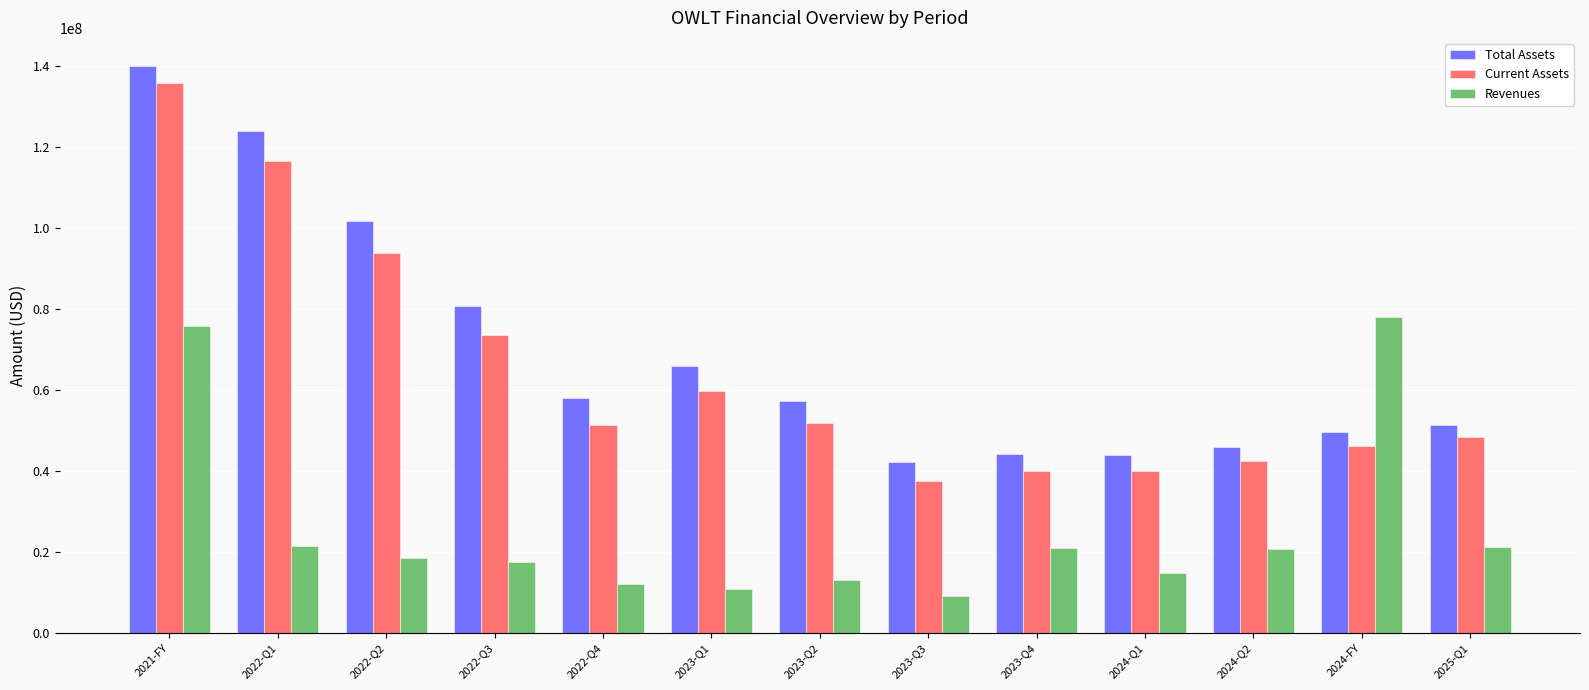

What is the sum of the Total Assets values at 2022-Q4 and 2023-Q3?

100390000